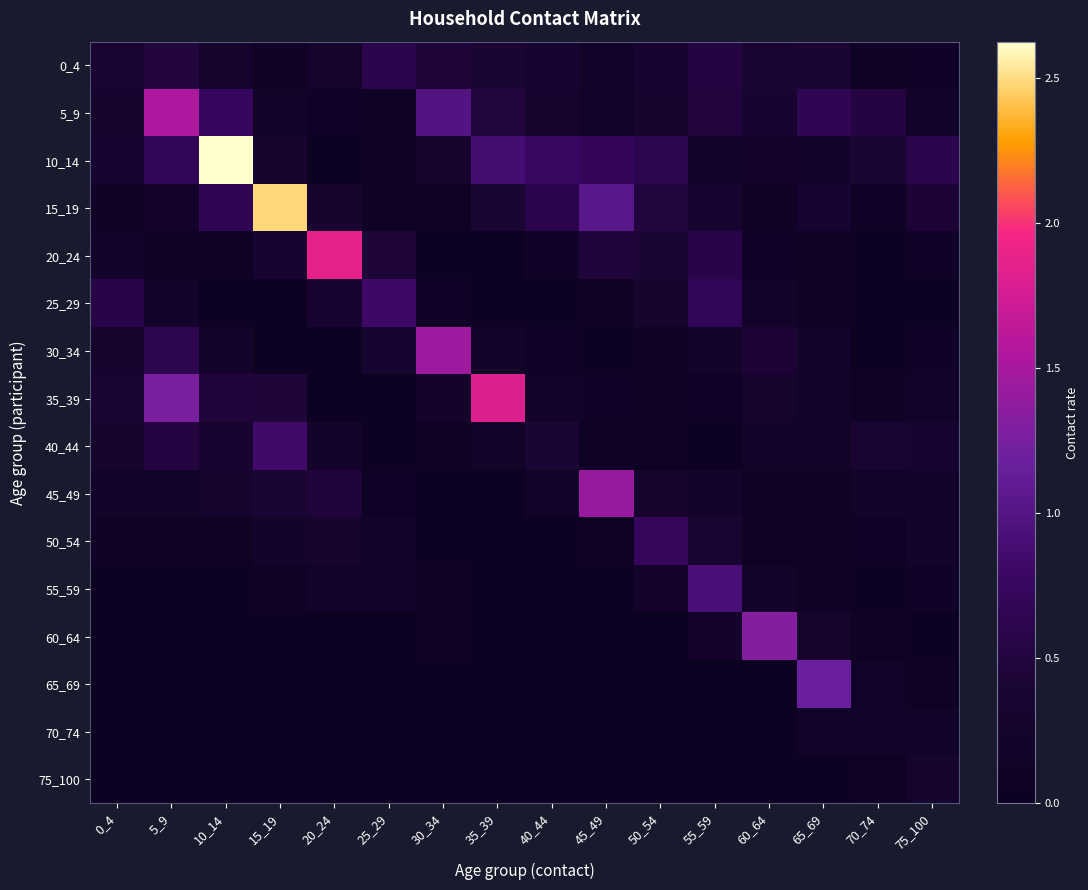

Reading right to left, transcribe all the data shown in this chart.

0_4: 75_100=0.1	70_74=0.1	65_69=0.4	60_64=0.4	55_59=0.5	50_54=0.4	45_49=0.2	40_44=0.4	35_39=0.4	30_34=0.5	25_29=0.6	20_24=0.3	15_19=0.1	10_14=0.3	5_9=0.5	0_4=0.4
5_9: 75_100=0.2	70_74=0.5	65_69=0.6	60_64=0.3	55_59=0.5	50_54=0.3	45_49=0.2	40_44=0.3	35_39=0.5	30_34=1.0	25_29=0.1	20_24=0.1	15_19=0.2	10_14=0.7	5_9=1.5	0_4=0.3
10_14: 75_100=0.6	70_74=0.4	65_69=0.2	60_64=0.3	55_59=0.2	50_54=0.6	45_49=0.7	40_44=0.8	35_39=0.9	30_34=0.3	25_29=0.1	20_24=0.0	15_19=0.3	10_14=2.6	5_9=0.7	0_4=0.4
15_19: 75_100=0.4	70_74=0.1	65_69=0.4	60_64=0.1	55_59=0.3	50_54=0.5	45_49=1.0	40_44=0.6	35_39=0.4	30_34=0.1	25_29=0.1	20_24=0.3	15_19=2.5	10_14=0.6	5_9=0.3	0_4=0.1
20_24: 75_100=0.1	70_74=0.0	65_69=0.1	60_64=0.1	55_59=0.6	50_54=0.4	45_49=0.5	40_44=0.1	35_39=0.1	30_34=0.0	25_29=0.4	20_24=1.9	15_19=0.3	10_14=0.1	5_9=0.1	0_4=0.2
25_29: 75_100=0.1	70_74=0.1	65_69=0.1	60_64=0.2	55_59=0.7	50_54=0.3	45_49=0.1	40_44=0.0	35_39=0.0	30_34=0.1	25_29=0.8	20_24=0.4	15_19=0.0	10_14=0.0	5_9=0.2	0_4=0.6
30_34: 75_100=0.1	70_74=0.0	65_69=0.2	60_64=0.4	55_59=0.2	50_54=0.1	45_49=0.0	40_44=0.1	35_39=0.2	30_34=1.5	25_29=0.4	20_24=0.1	15_19=0.1	10_14=0.2	5_9=0.6	0_4=0.3
35_39: 75_100=0.2	70_74=0.1	65_69=0.2	60_64=0.3	55_59=0.1	50_54=0.1	45_49=0.1	40_44=0.2	35_39=1.8	30_34=0.3	25_29=0.1	20_24=0.0	15_19=0.5	10_14=0.5	5_9=1.3	0_4=0.4
40_44: 75_100=0.4	70_74=0.4	65_69=0.2	60_64=0.2	55_59=0.0	50_54=0.1	45_49=0.1	40_44=0.4	35_39=0.2	30_34=0.1	25_29=0.0	20_24=0.2	15_19=0.8	10_14=0.4	5_9=0.5	0_4=0.3
45_49: 75_100=0.2	70_74=0.2	65_69=0.1	60_64=0.1	55_59=0.2	50_54=0.3	45_49=1.4	40_44=0.2	35_39=0.0	30_34=0.0	25_29=0.1	20_24=0.5	15_19=0.4	10_14=0.3	5_9=0.2	0_4=0.2
50_54: 75_100=0.2	70_74=0.1	65_69=0.1	60_64=0.1	55_59=0.4	50_54=0.7	45_49=0.1	40_44=0.0	35_39=0.0	30_34=0.0	25_29=0.2	20_24=0.3	15_19=0.2	10_14=0.1	5_9=0.1	0_4=0.1
55_59: 75_100=0.1	70_74=0.0	65_69=0.1	60_64=0.2	55_59=0.9	50_54=0.3	45_49=0.1	40_44=0.0	35_39=0.0	30_34=0.1	25_29=0.2	20_24=0.2	15_19=0.1	10_14=0.0	5_9=0.1	0_4=0.1
60_64: 75_100=0.0	70_74=0.1	65_69=0.3	60_64=1.3	55_59=0.3	50_54=0.0	45_49=0.0	40_44=0.0	35_39=0.0	30_34=0.1	25_29=0.1	20_24=0.0	15_19=0.0	10_14=0.0	5_9=0.0	0_4=0.0
65_69: 75_100=0.1	70_74=0.2	65_69=1.2	60_64=0.1	55_59=0.1	50_54=0.0	45_49=0.0	40_44=0.0	35_39=0.0	30_34=0.0	25_29=0.0	20_24=0.0	15_19=0.0	10_14=0.0	5_9=0.0	0_4=0.0
70_74: 75_100=0.2	70_74=0.2	65_69=0.2	60_64=0.0	55_59=0.0	50_54=0.0	45_49=0.0	40_44=0.0	35_39=0.0	30_34=0.0	25_29=0.0	20_24=0.0	15_19=0.0	10_14=0.0	5_9=0.0	0_4=0.0
75_100: 75_100=0.3	70_74=0.1	65_69=0.0	60_64=0.0	55_59=0.0	50_54=0.0	45_49=0.0	40_44=0.0	35_39=0.0	30_34=0.0	25_29=0.0	20_24=0.0	15_19=0.0	10_14=0.0	5_9=0.0	0_4=0.0